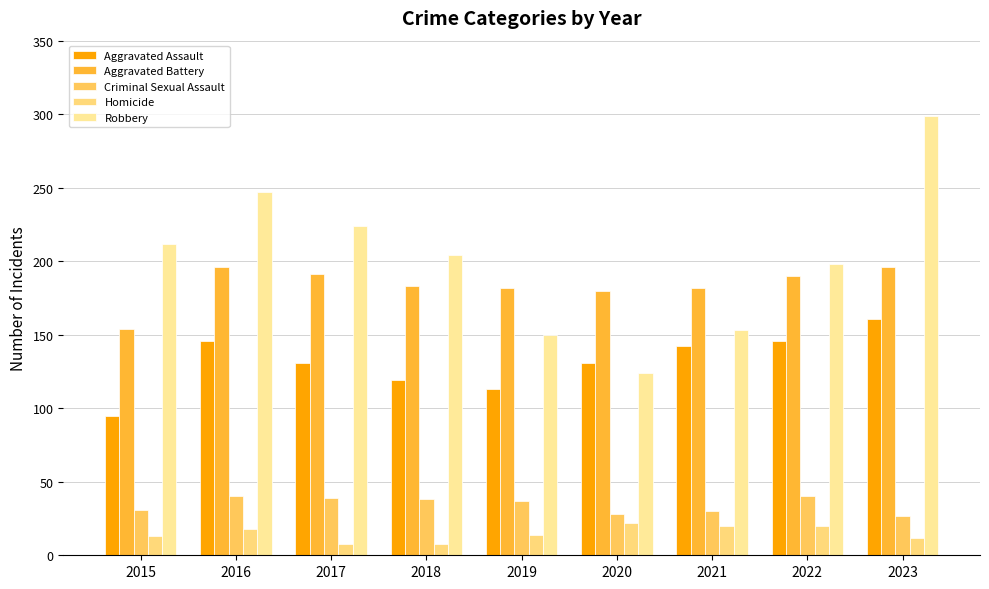

Are the bars horizontal?

No